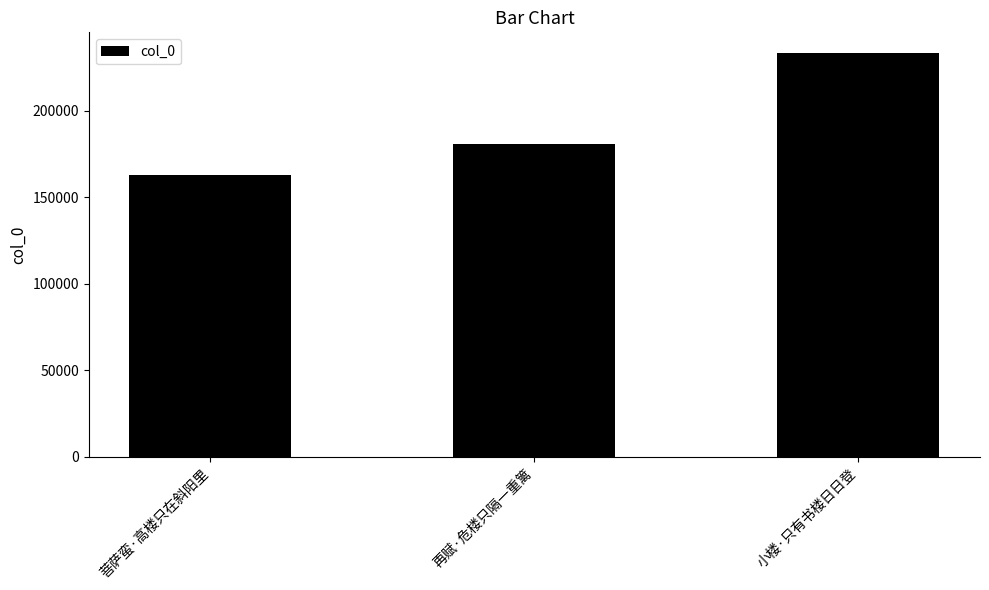

Reading left to right, list all the values displayed in this chart.

162683	180691	233696